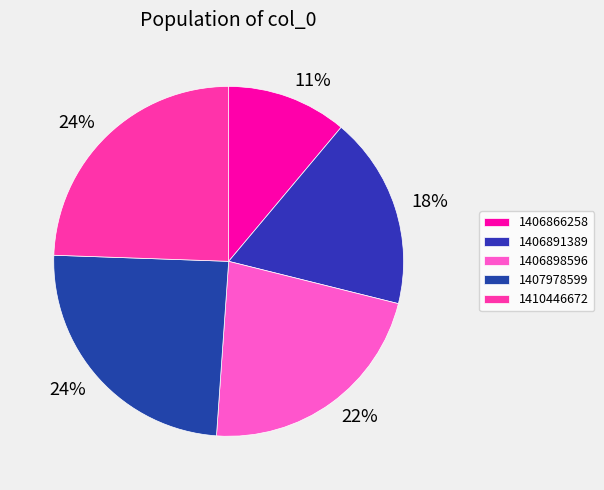

True or false: 1406898596 accounts for 36% of the total.

False